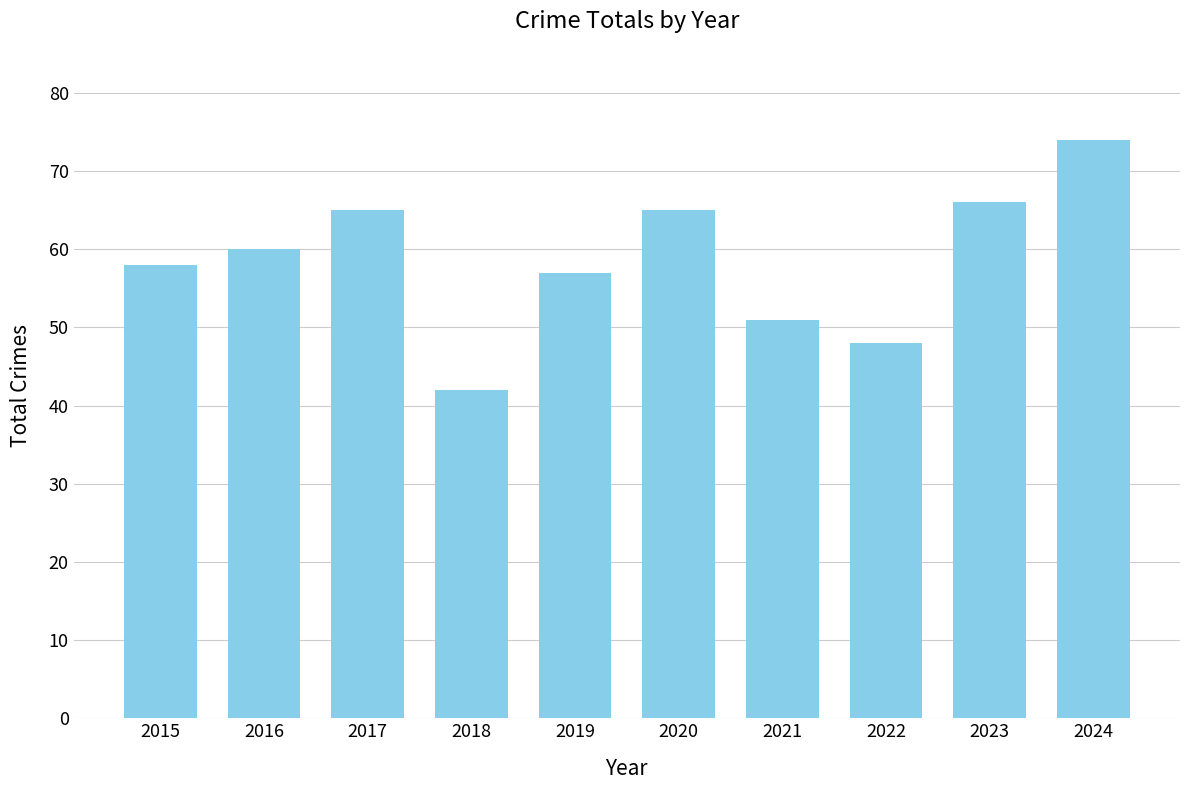

Reading right to left, list all the values displayed in this chart.

2024=74	2023=66	2022=48	2021=51	2020=65	2019=57	2018=42	2017=65	2016=60	2015=58